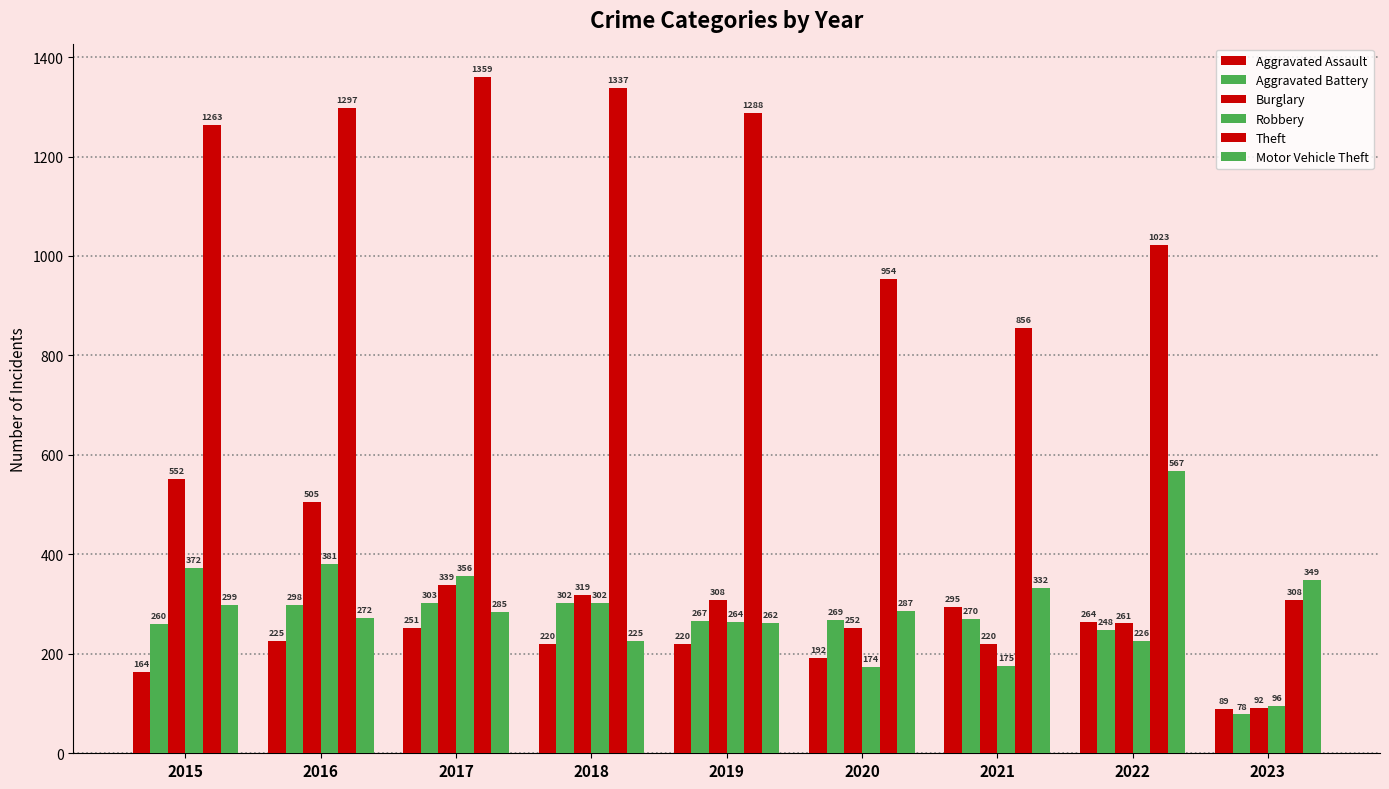

Reading left to right, extract all data points from this chart.

Aggravated Assault: 164	225	251	220	220	192	295	264	89
Aggravated Battery: 260	298	303	302	267	269	270	248	78
Burglary: 552	505	339	319	308	252	220	261	92
Robbery: 372	381	356	302	264	174	175	226	96
Theft: 1263	1297	1359	1337	1288	954	856	1023	308
Motor Vehicle Theft: 299	272	285	225	262	287	332	567	349